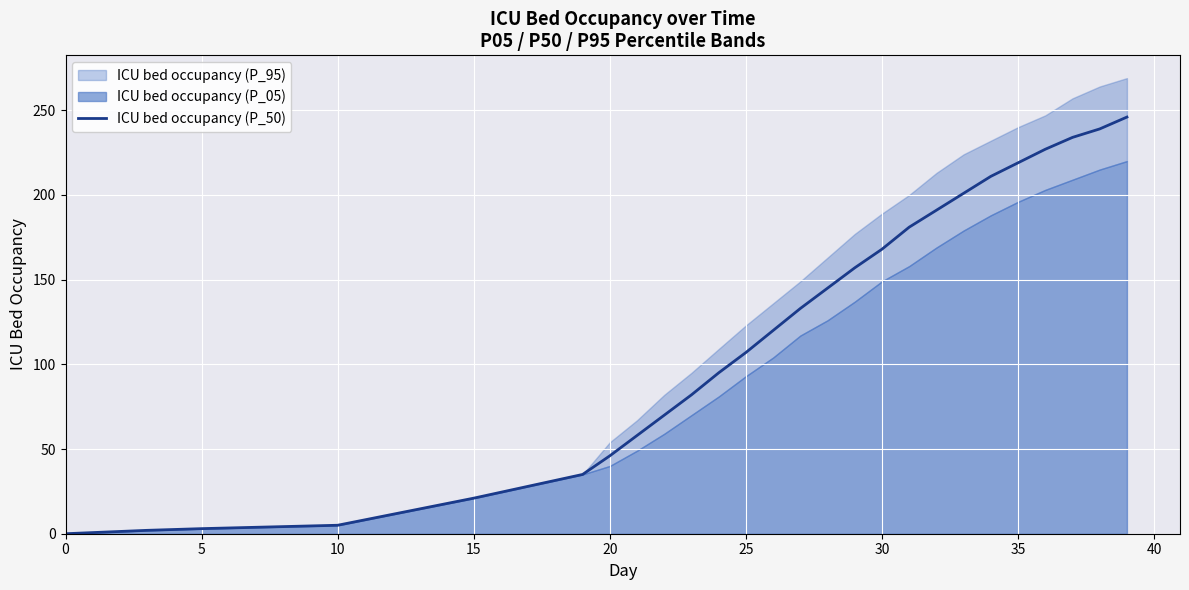

The value of ICU bed occupancy (P_50) at 35 is 219. True or false?

True